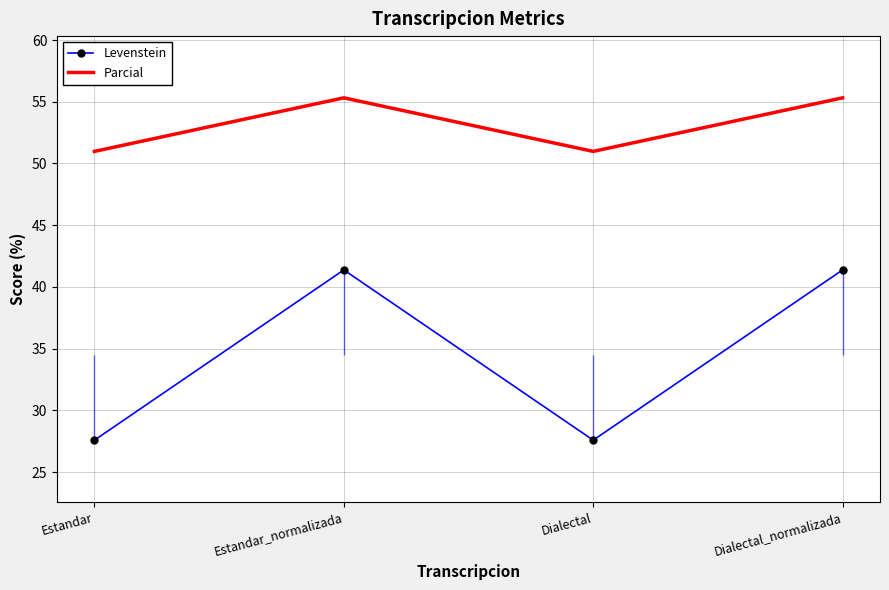

Which category has the highest value across all series?

Estandar_normalizada